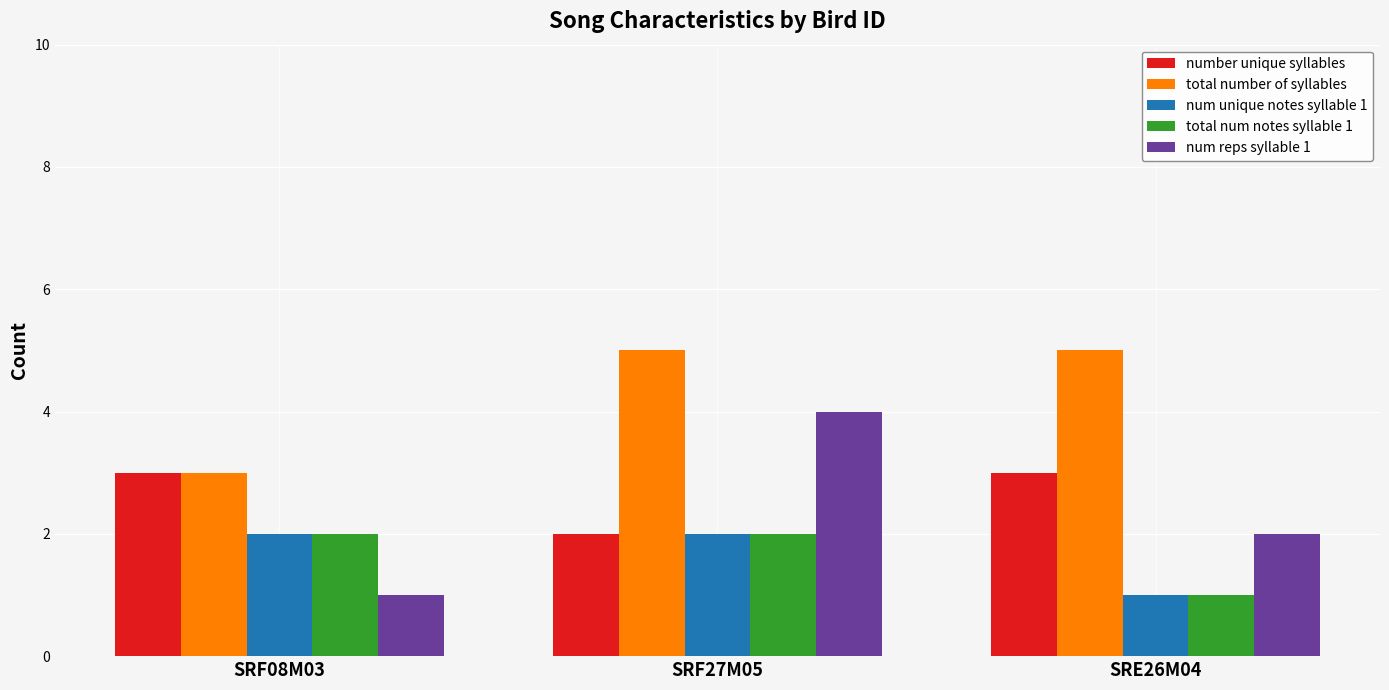

Which series has the largest range (max minus min)?

num reps syllable 1